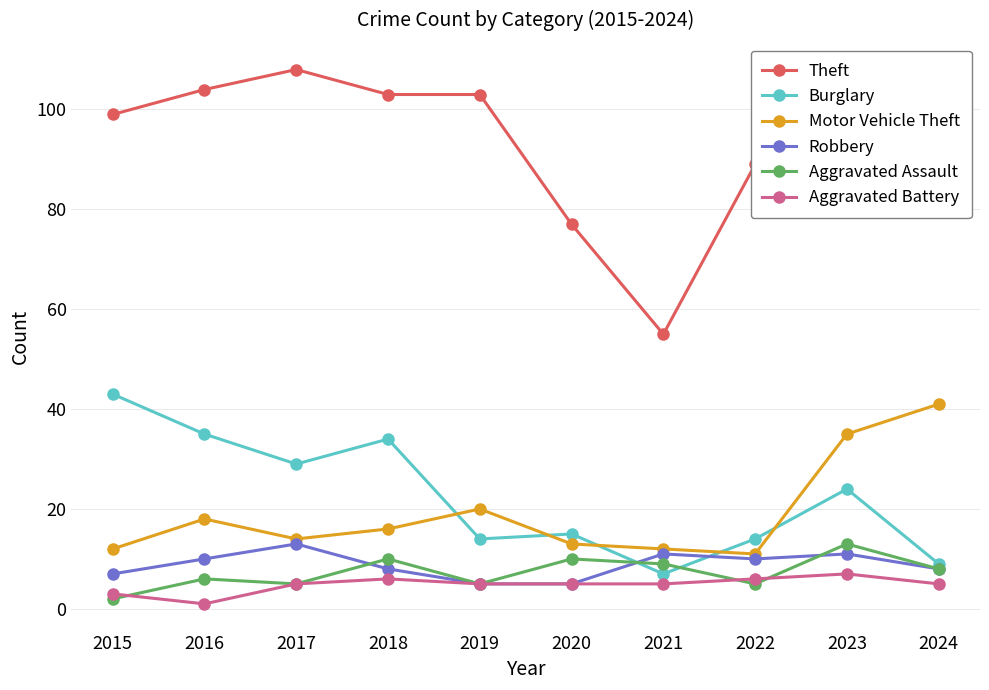

What value does the Theft series have at 2023, to the nearest 10?

90